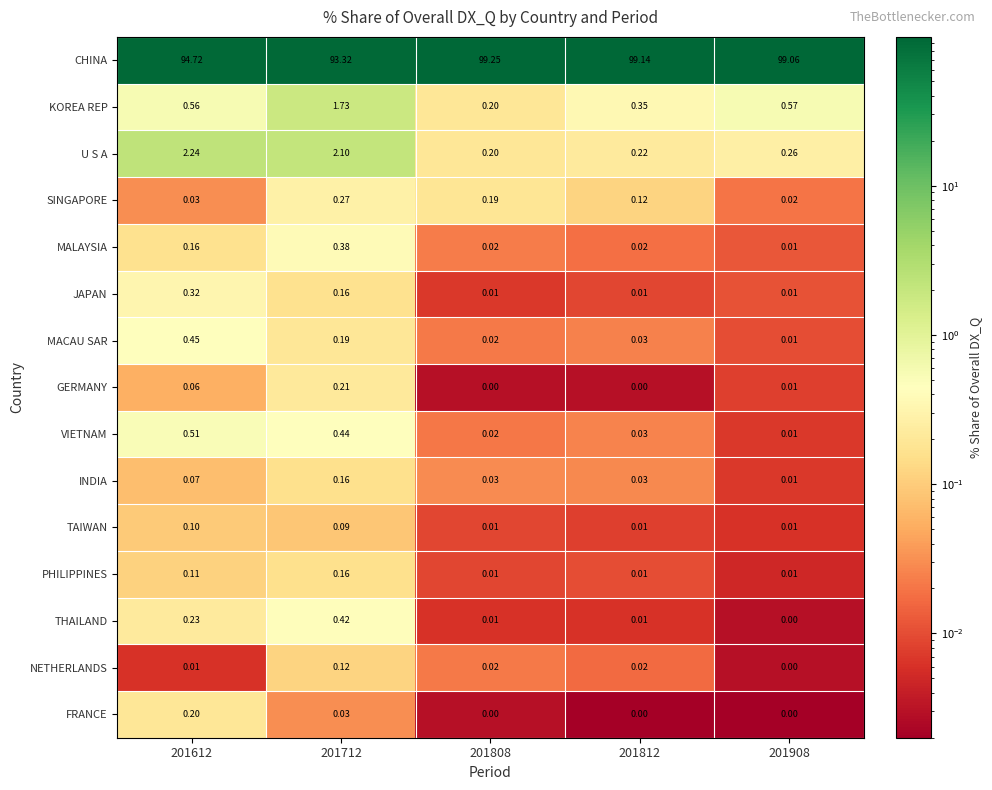

Is the value of FRANCE at 201908 greater than the value of THAILAND at 201612?

No